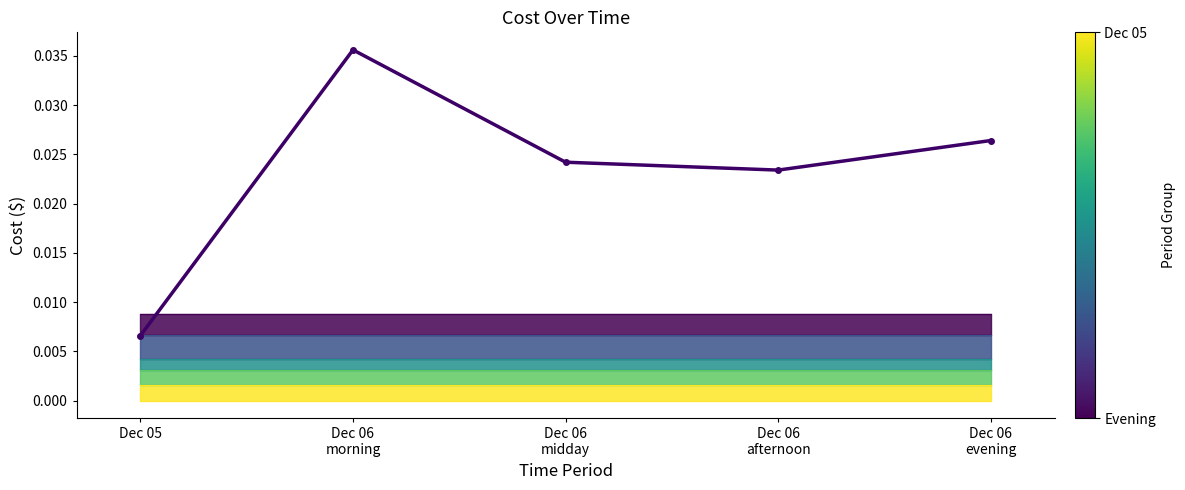

Rank the categories by value from lowest to highest.

Dec 05, Dec 06
afternoon, Dec 06
midday, Dec 06
evening, Dec 06
morning